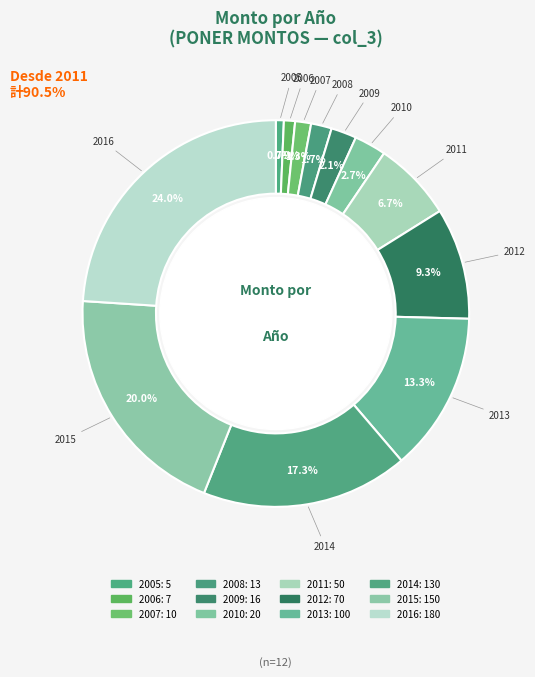

How many slices are in this pie chart?

12